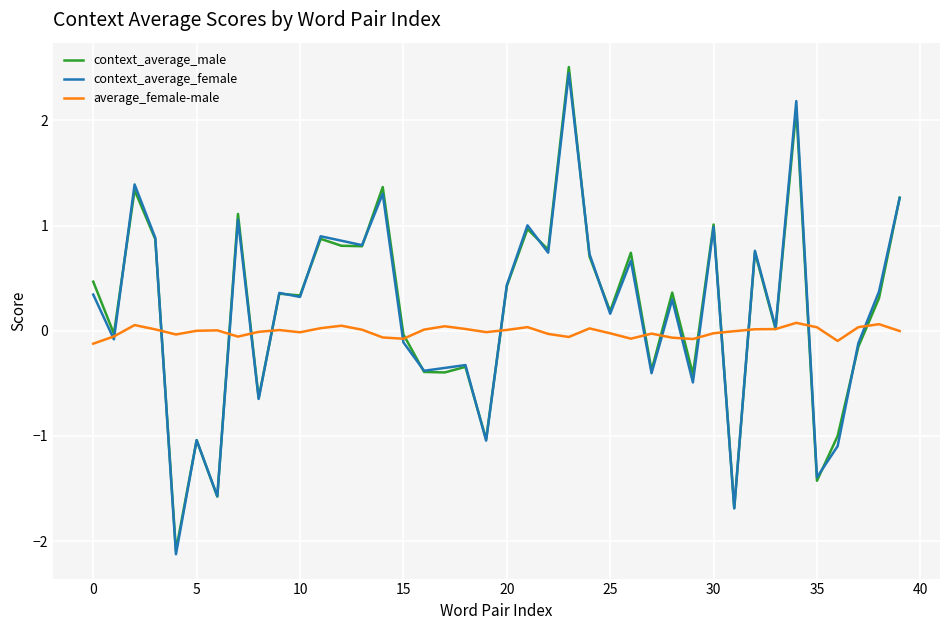

List the series in order of their peak value, lowest first.

average_female-male, context_average_female, context_average_male